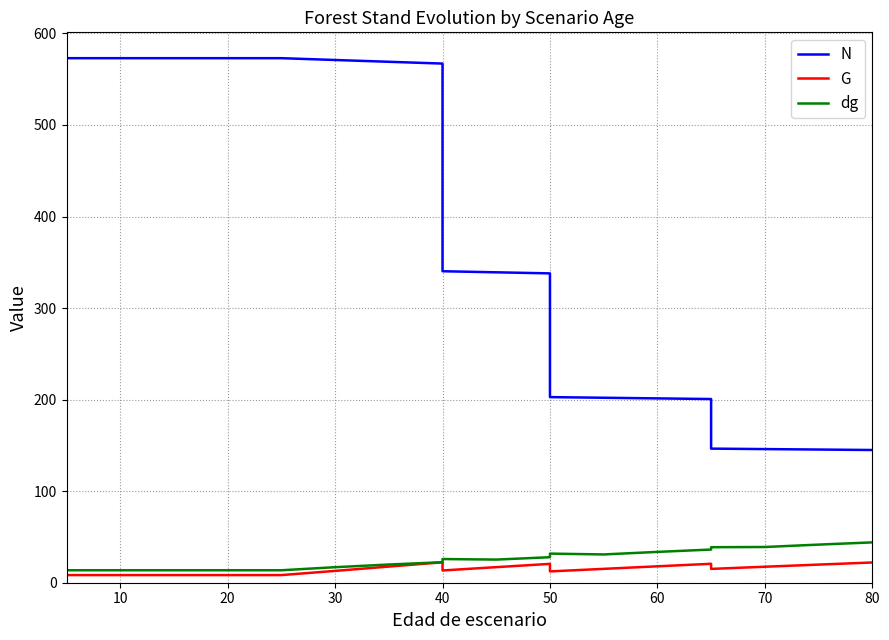

True or false: dg and G cross at least once.

False